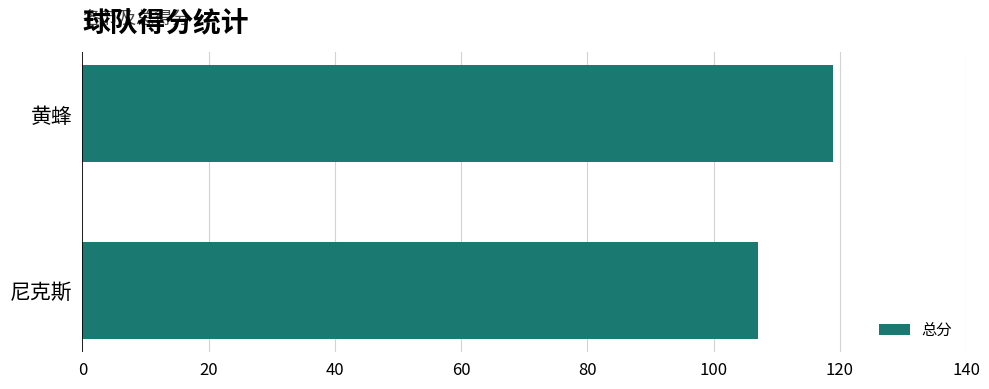

List the labels in order of value, smallest first.

尼克斯, 黄蜂